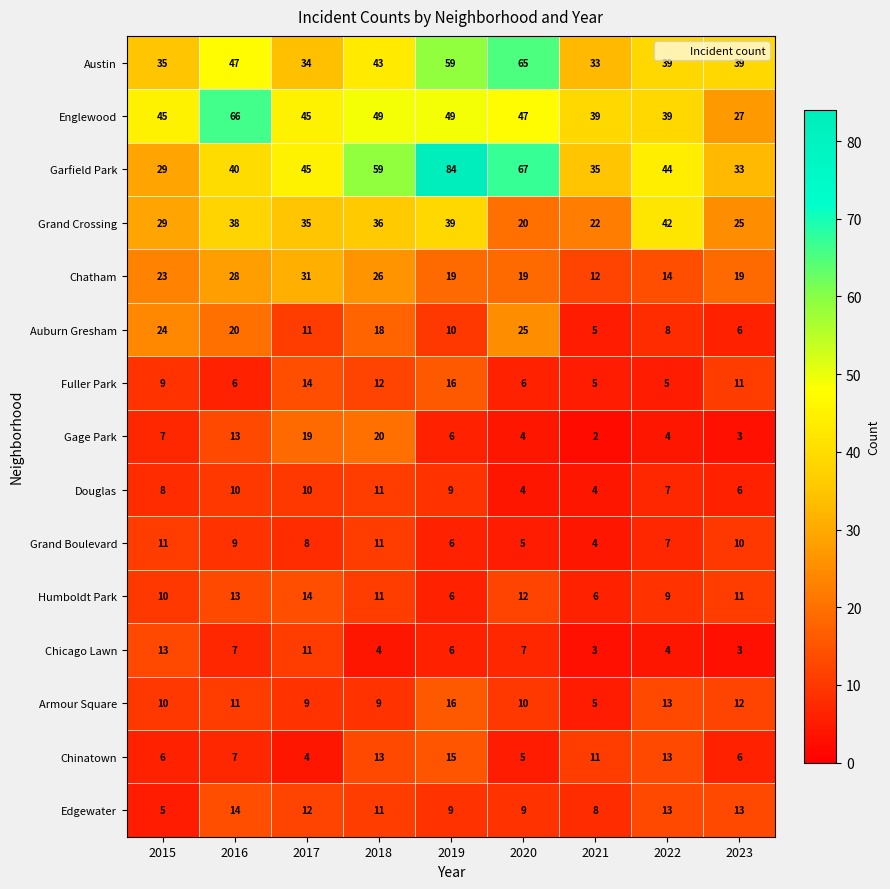

At which category is the sum across all series the highest?

2019